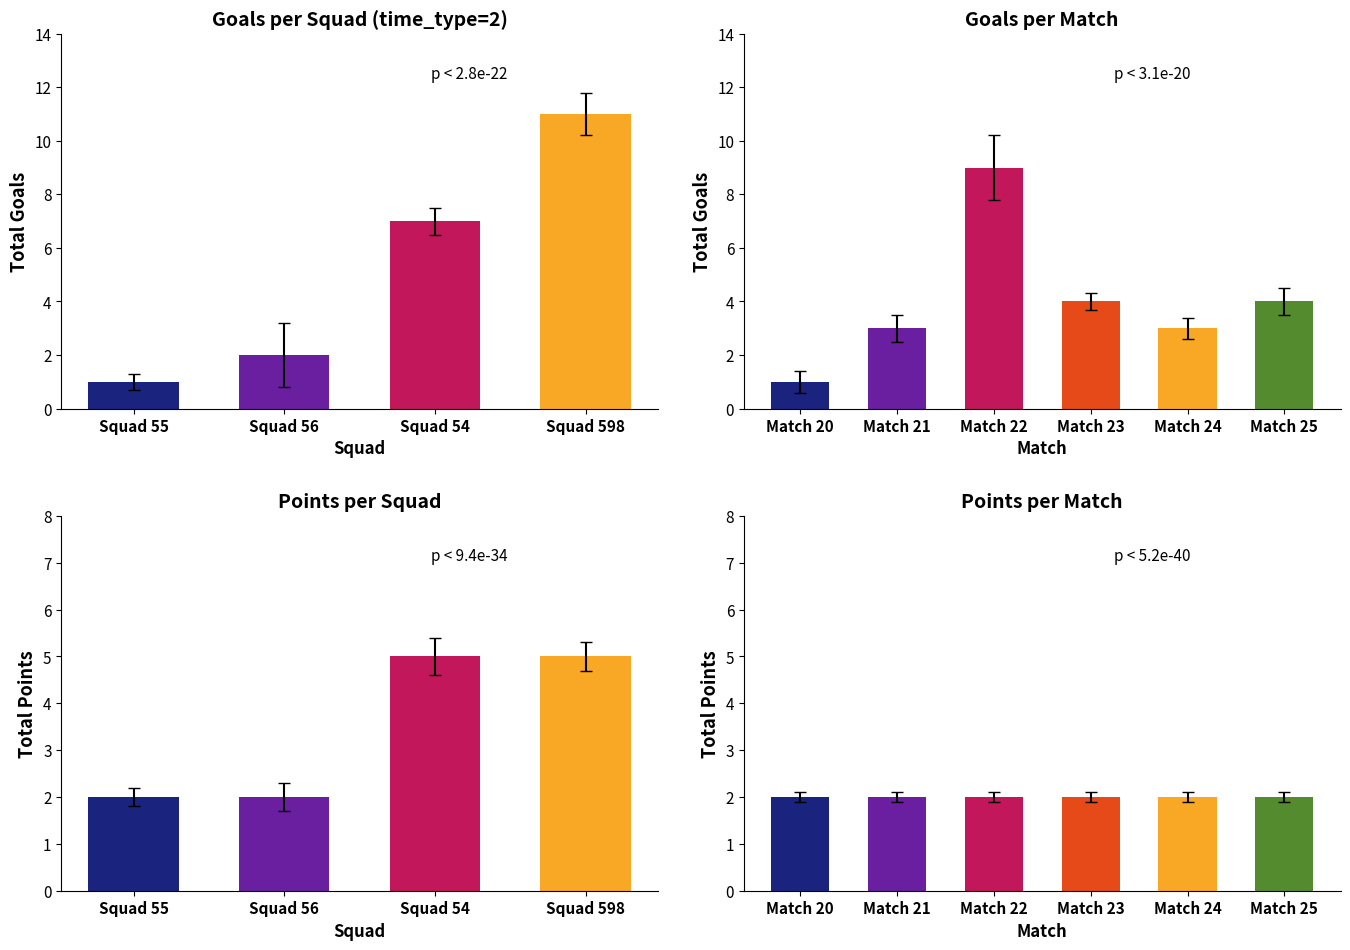

Which series changed the most between 22 and 23?

total_goals